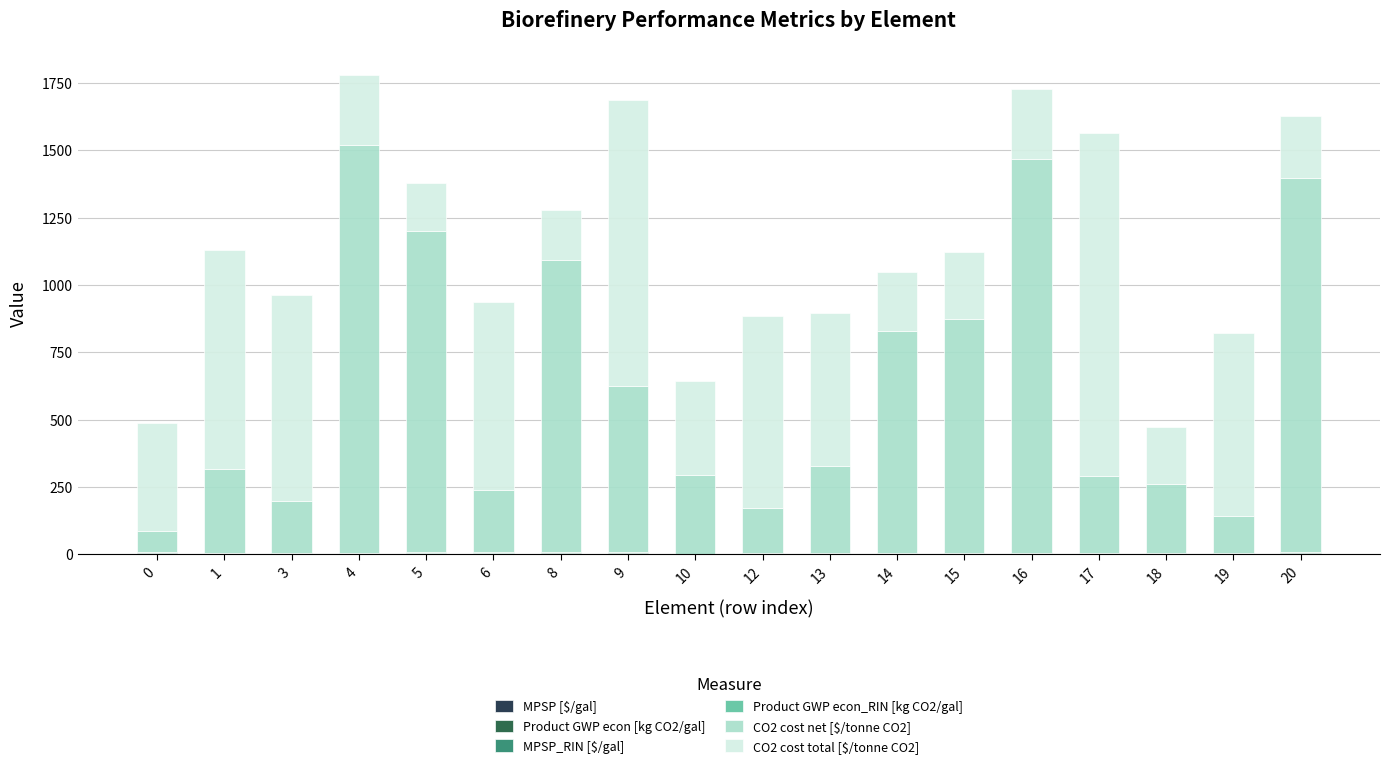

What is the difference between the CO2 cost total [$/tonne CO2] values at 18 and 20?

21.2